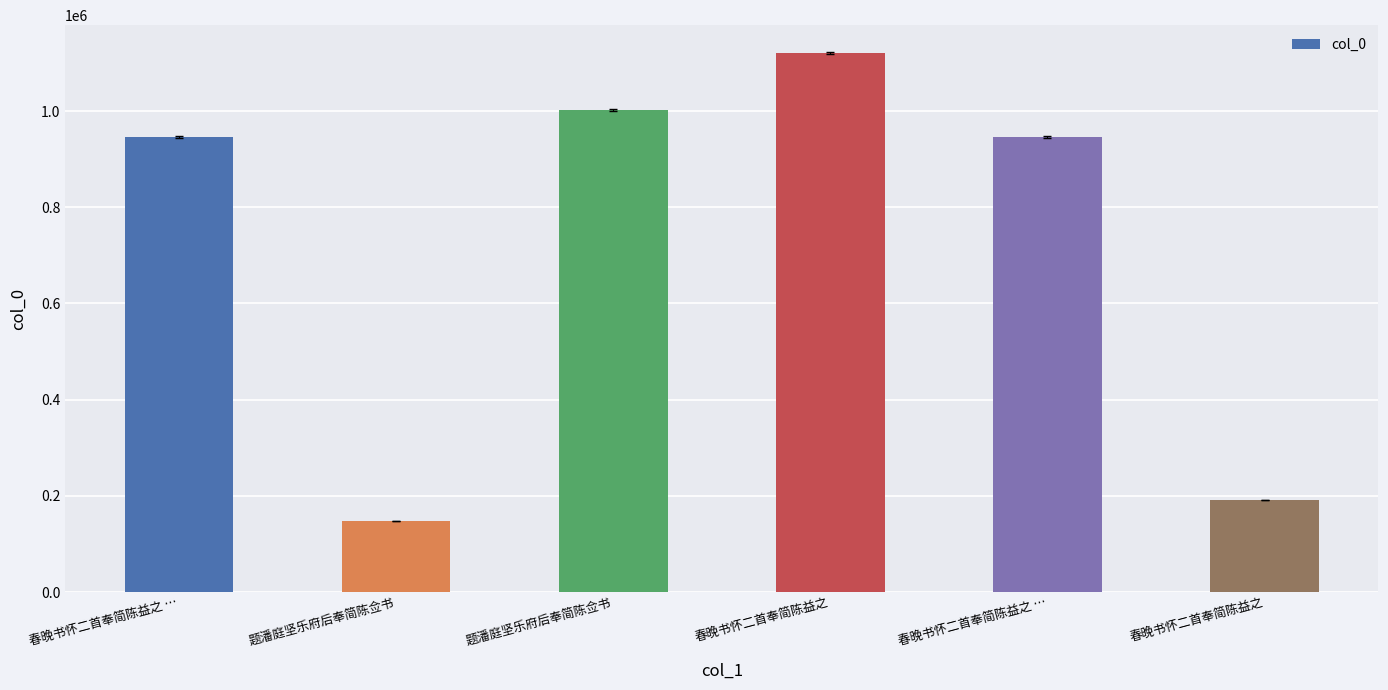

Which label corresponds to the smallest value in the chart?

题潘庭坚乐府后奉简陈佥书